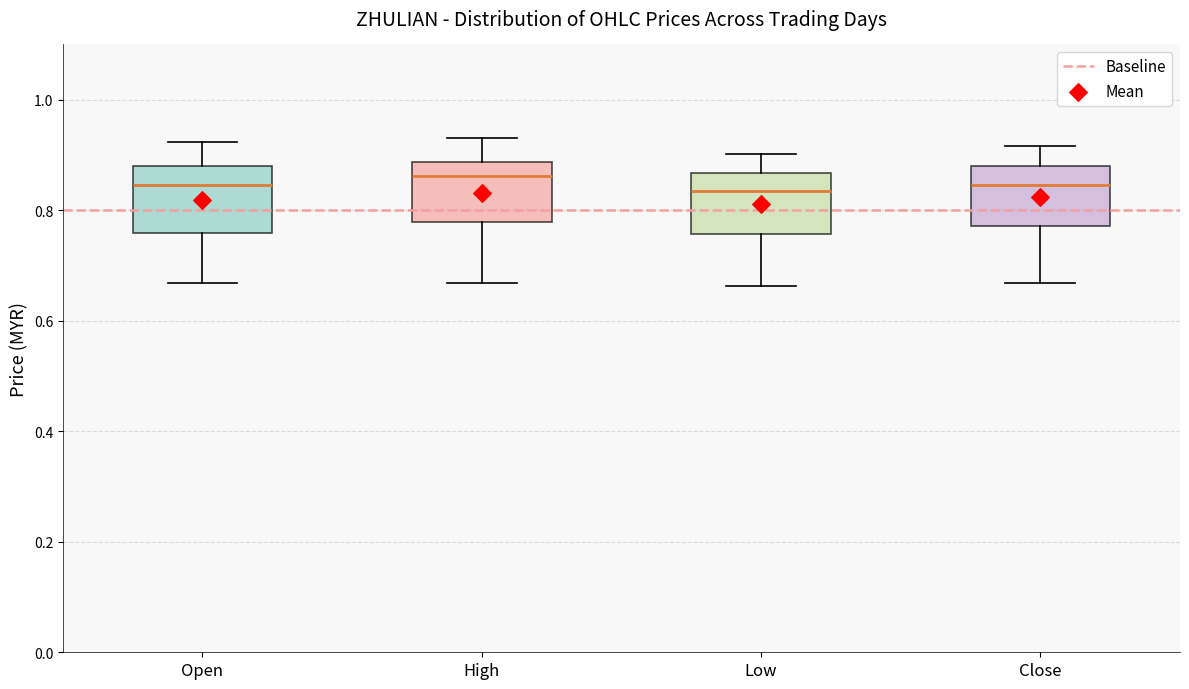

Reading left to right, read every box against the y-axis: the position of its median line, the range the box covers, and the ends of its whiskers. The values are not printed on the chart, so give them approximately, as read against the axis.

Open: median 0.84, box 0.76 to 0.88, whiskers 0.66 to 0.92
High: median 0.86, box 0.78 to 0.88, whiskers 0.66 to 0.94
Low: median 0.84, box 0.76 to 0.86, whiskers 0.66 to 0.90
Close: median 0.84, box 0.78 to 0.88, whiskers 0.66 to 0.92